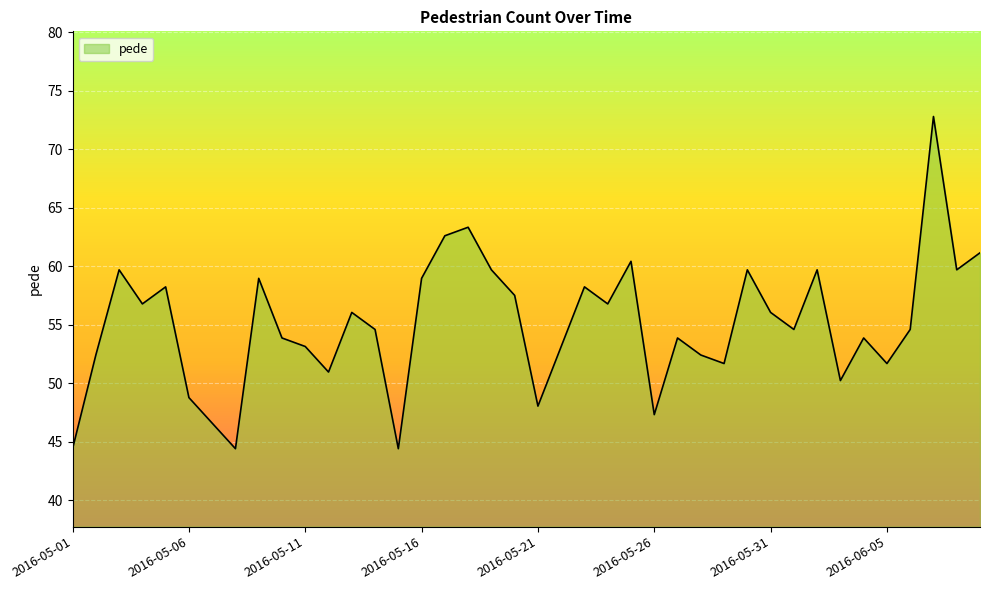

What is the difference between the maximum and minimum values?

28.4